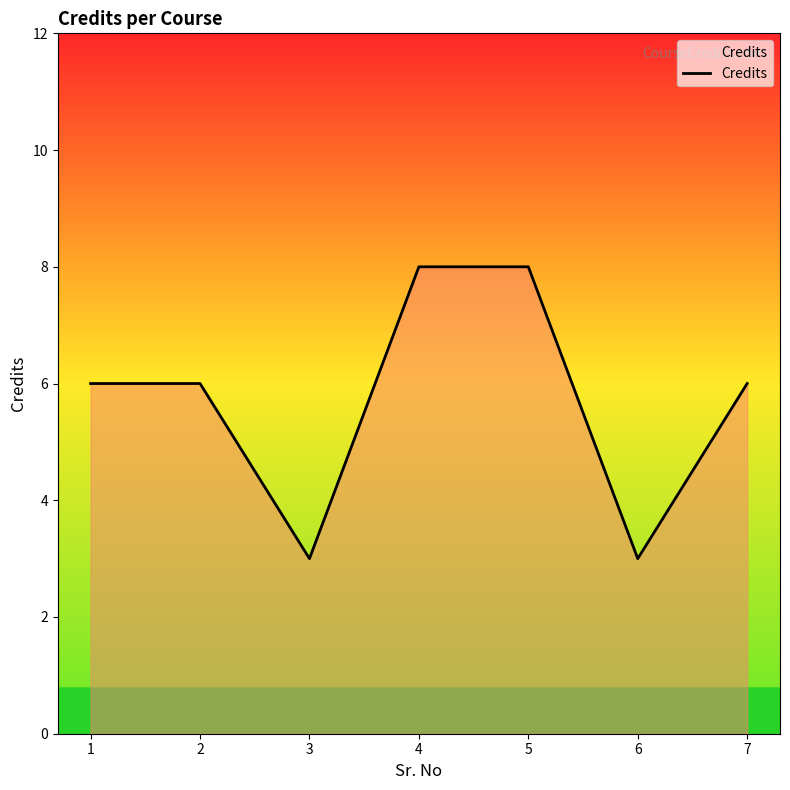

What is the smallest value displayed?

3